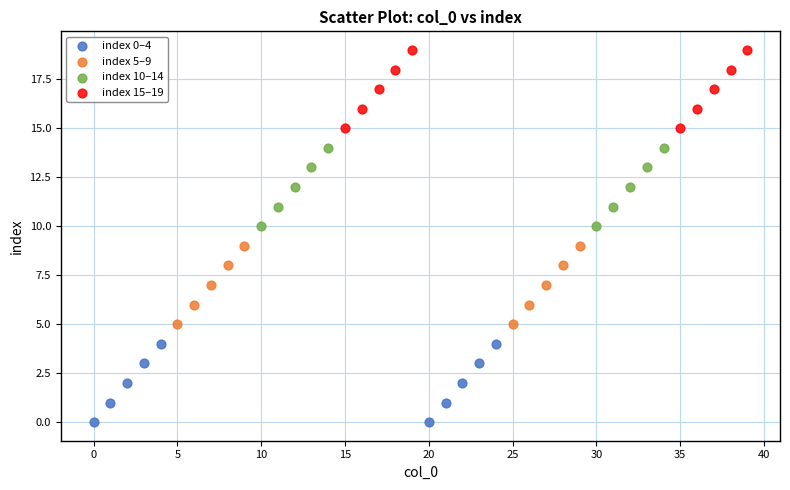

Which series contains the highest Y value?

index 15–19